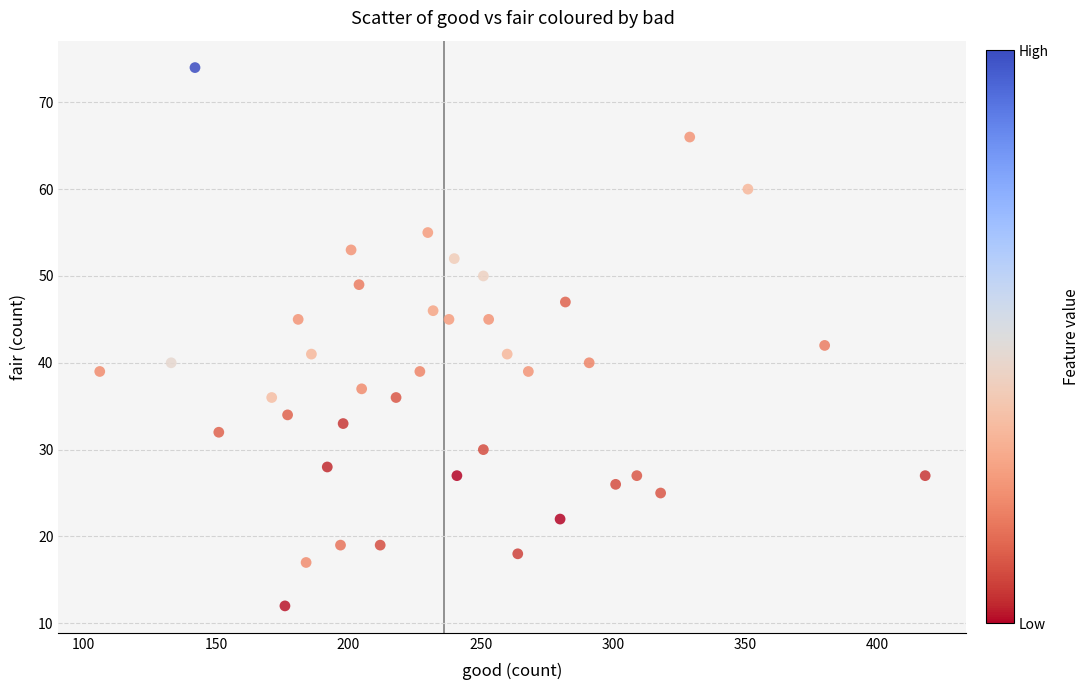

What Y value in the scatter plot is closest to 43?

42